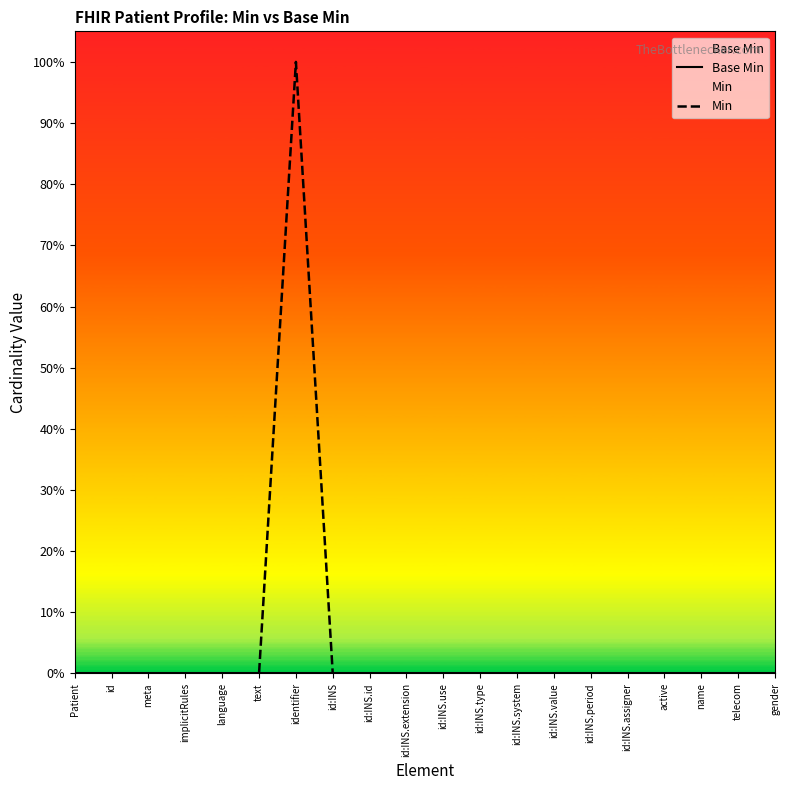

What is the label of the 9th point from the right?

id:INS.type